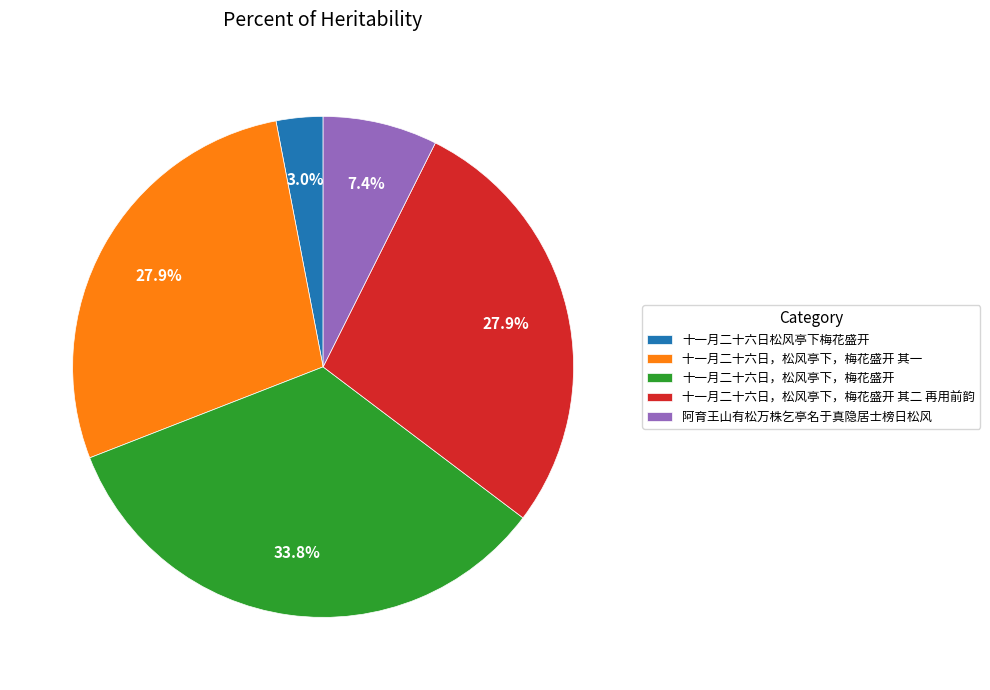

Count the number of slices in the pie.

5